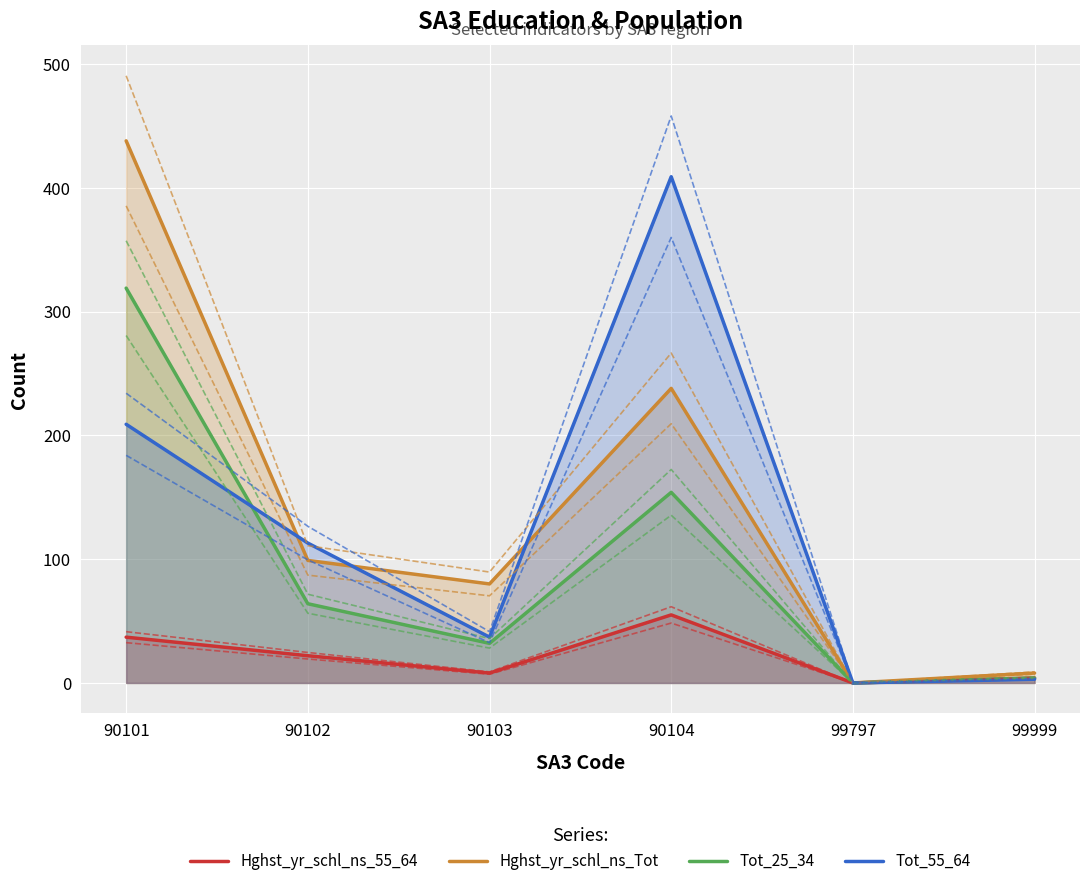

Reading right to left, list all the values displayed in this chart.

Hghst_yr_schl_ns_55_64: 4	0	55	8	22	37
Hghst_yr_schl_ns_Tot: 8	0	238	80	99	438
Tot_25_34: 4	0	154	32	64	319
Tot_55_64: 3	0	409	37	113	209